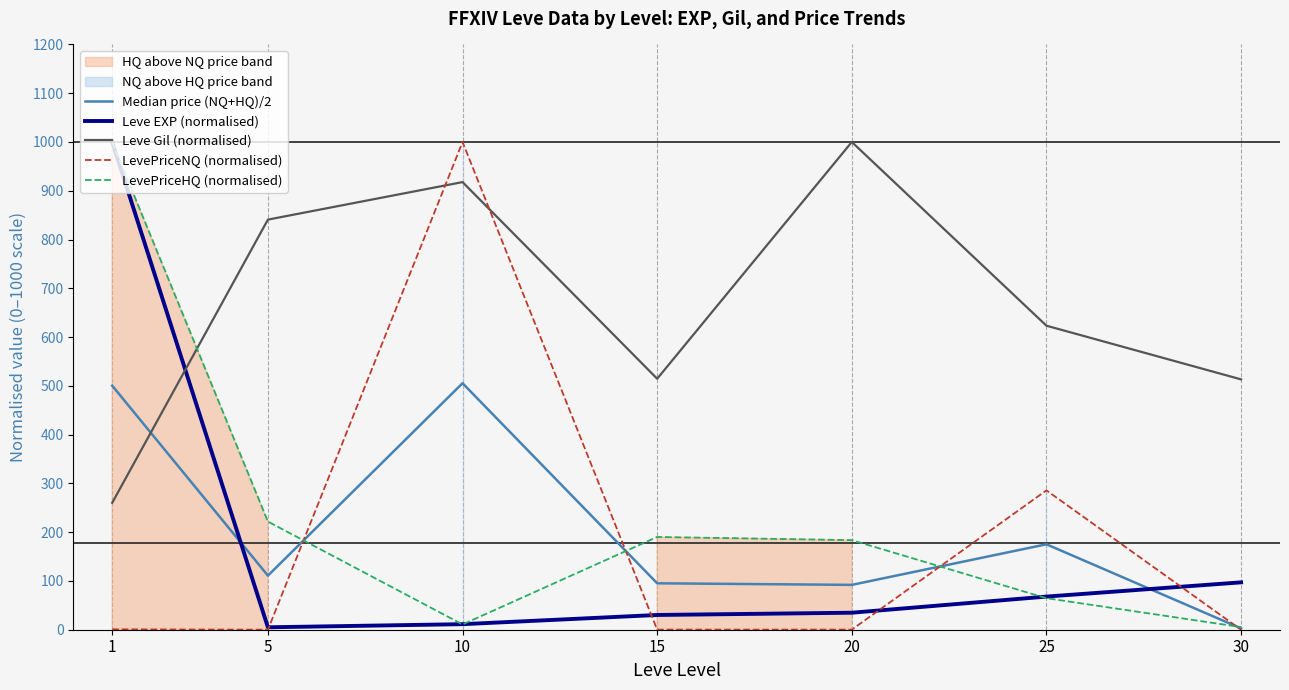

Between 10 and 15, which is larger?

10